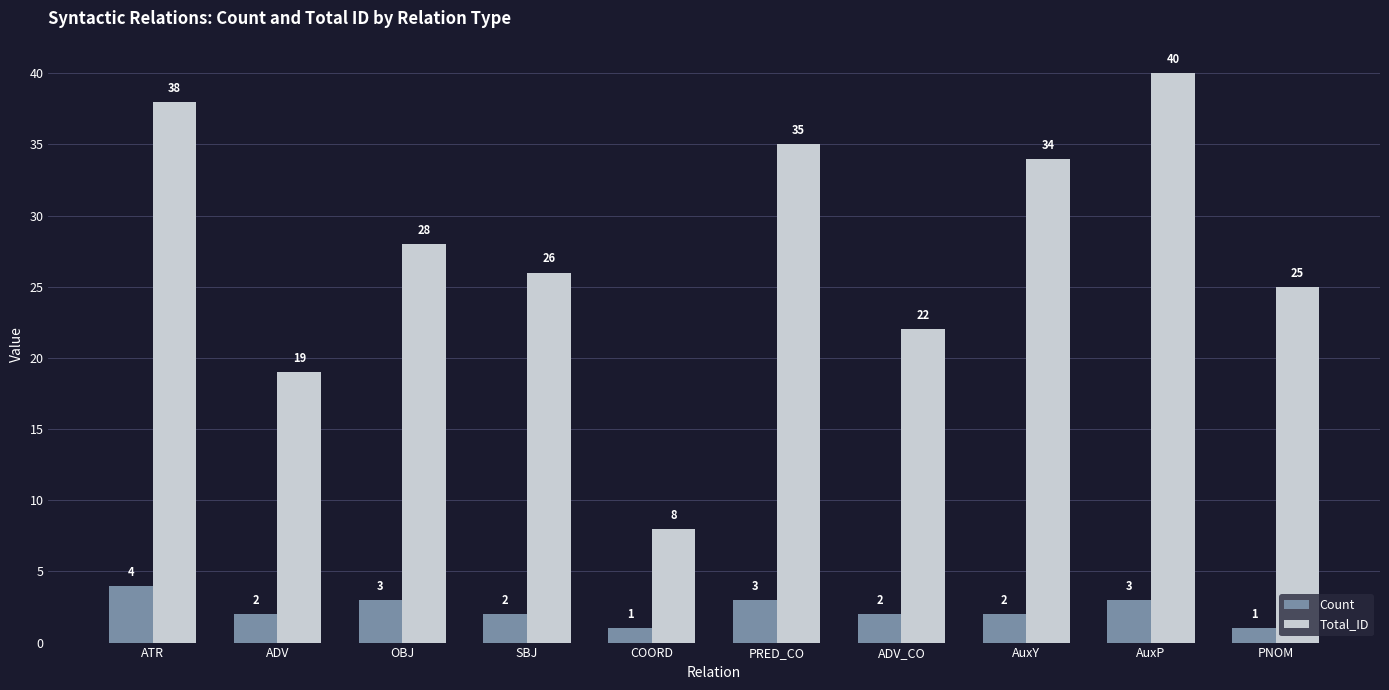

True or false: Total_ID has a value of 38 at ATR.

True